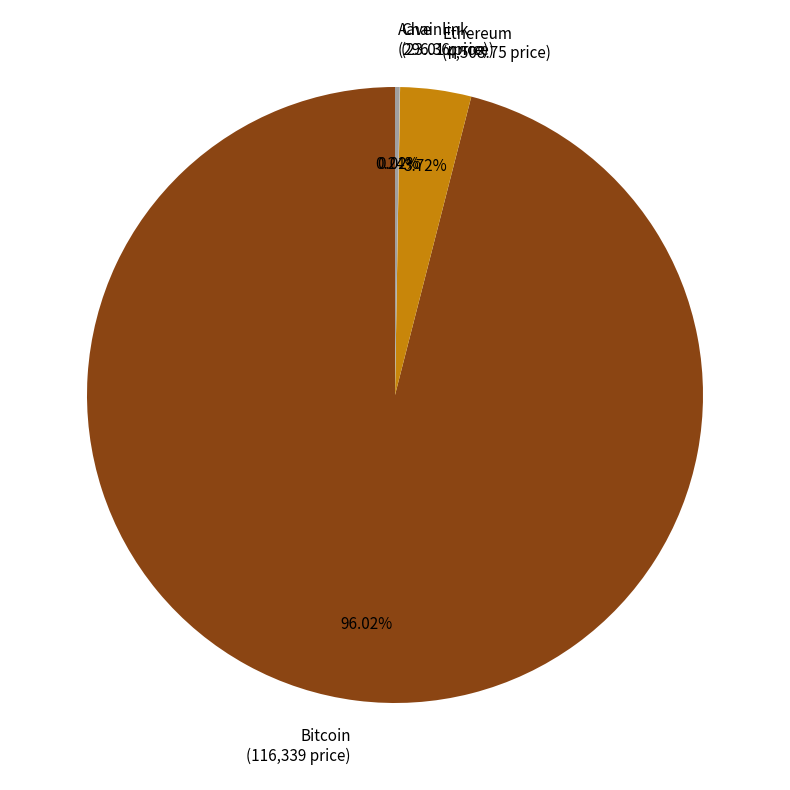

What is the ratio of the value at Bitcoin (116,339 price) to the value at Ethereum (4,508.75 price)?

25.8